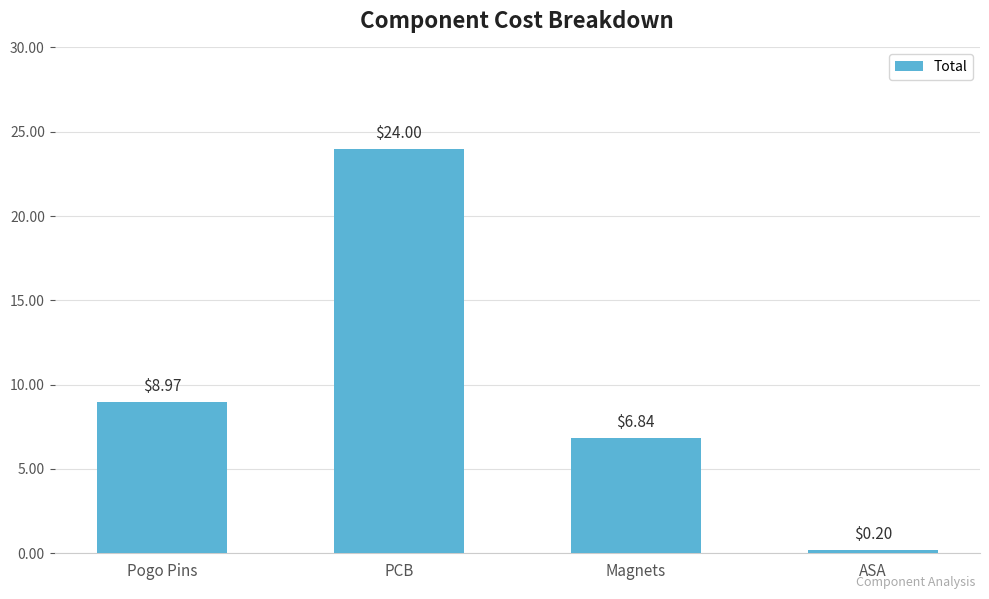

What is the label of the 1st bar from the right?

ASA